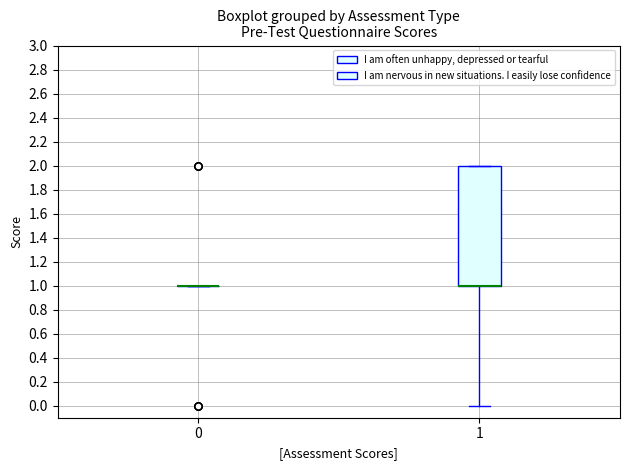

Reading left to right, read every box against the y-axis: the position of its median line, the range the box covers, and the ends of its whiskers. The values are not printed on the chart, so give them approximately, as read against the axis.

0: box collapsed to a line at 1, whiskers 1 to 1
1: median 1 (drawn on the box's lower edge), box 1 to 2, whiskers 0 to 2